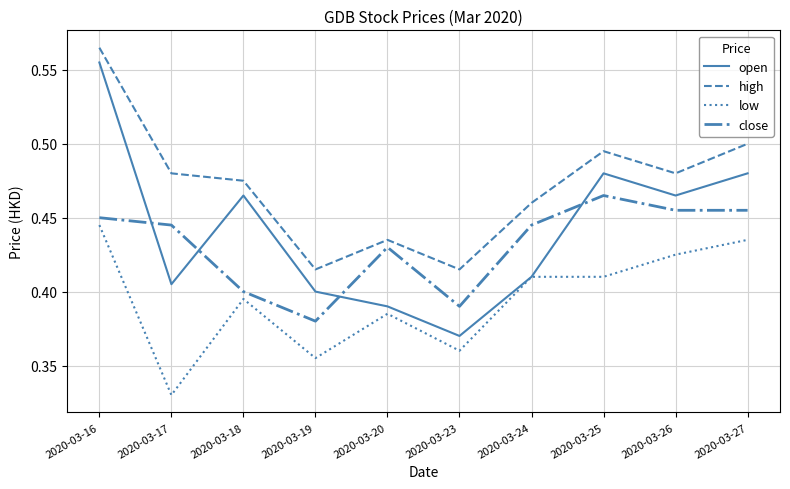

True or false: high and open cross at least once.

False